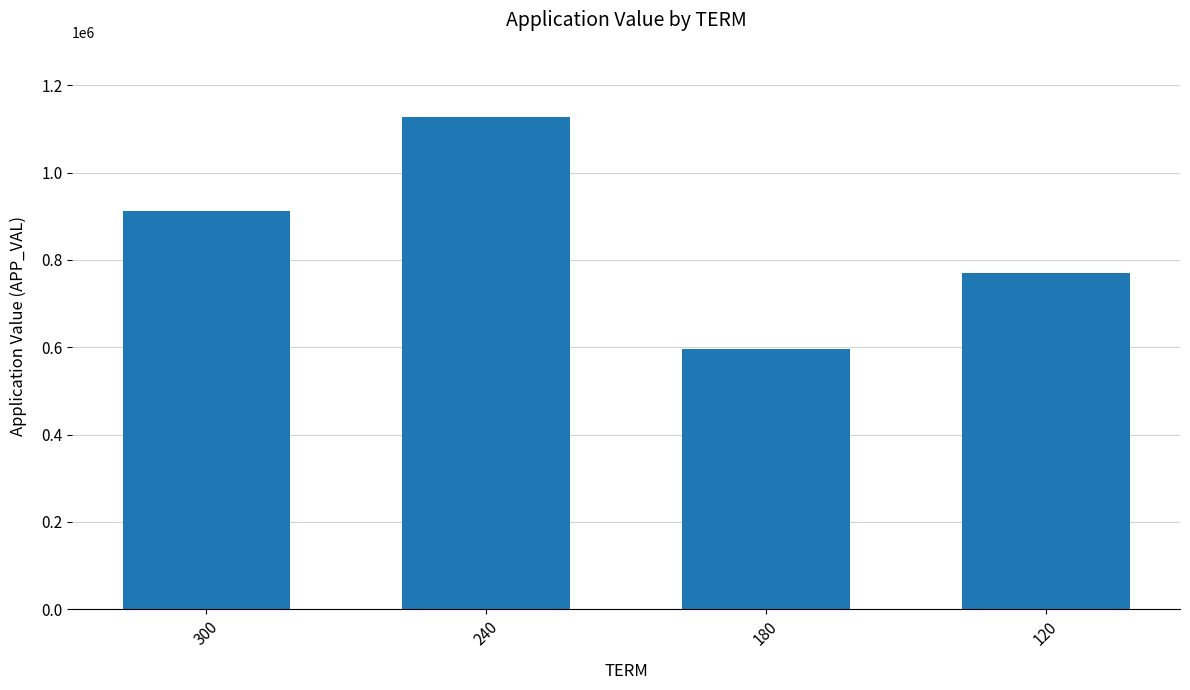

What is the value of the 4th bar from the left?

769088.5